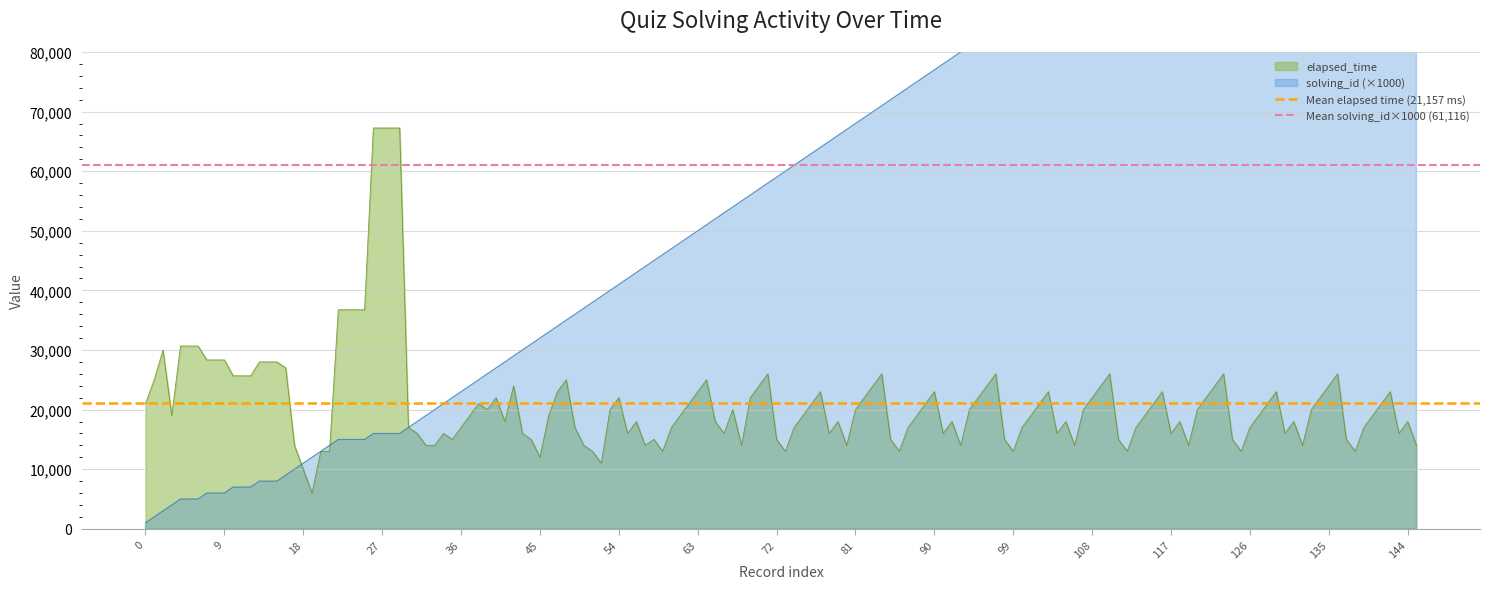

Is it true that Mean solving_id×1000 (61,116) equals 61116.4 at 9?

True